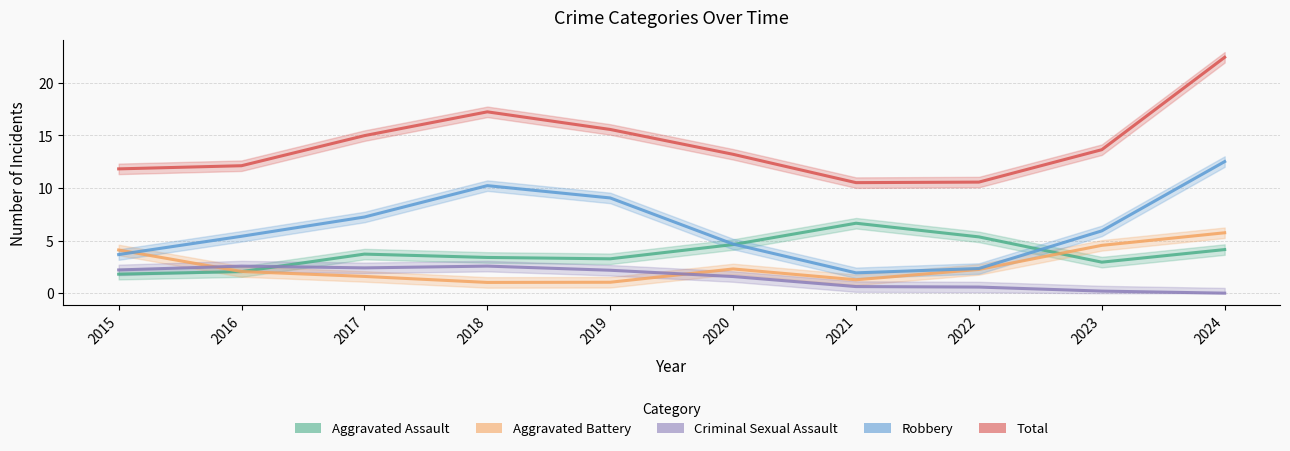

Reading left to right, what are all the values shown in this chart?

Aggravated Assault: 1.8	2.1	3.7	3.4	3.3	4.6	6.7	5.4	3.0	4.1
Aggravated Battery: 4.1	2.1	1.6	1.0	1.0	2.3	1.3	2.3	4.6	5.7
Criminal Sexual Assault: 2.2	2.6	2.4	2.6	2.2	1.6	0.6	0.6	0.2	0.0
Robbery: 3.7	5.4	7.2	10.2	9.1	4.7	1.9	2.4	5.9	12.5
Total: 11.8	12.1	15.0	17.2	15.6	13.2	10.5	10.6	13.6	22.4